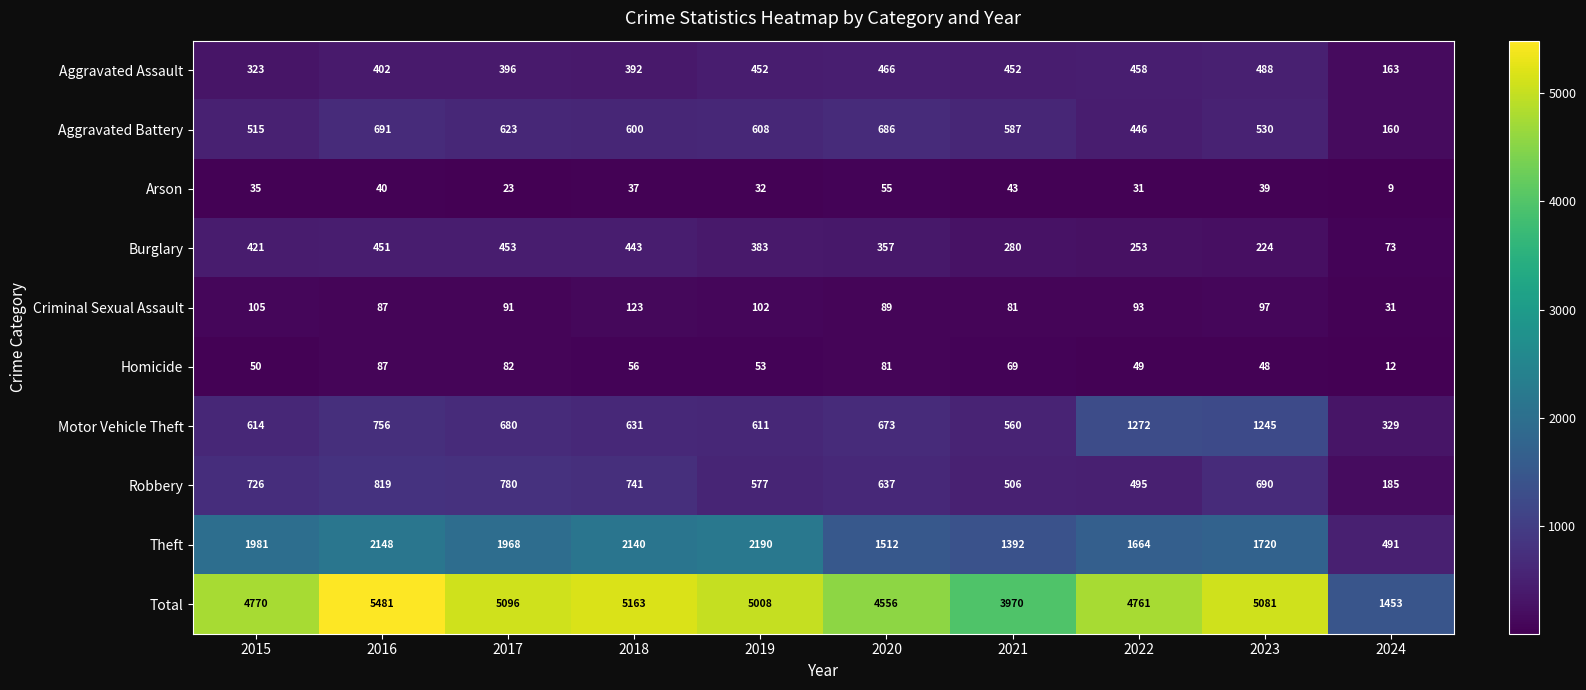

Is it true that Aggravated Assault equals 261 at 2024?

False